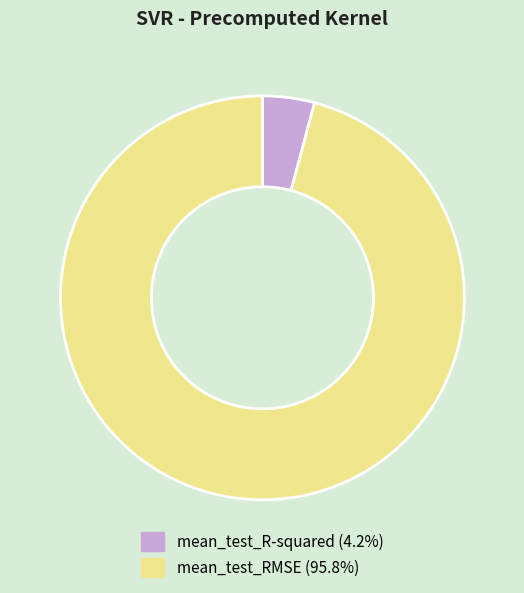

Does mean_test_RMSE represent more than half of the total?

Yes